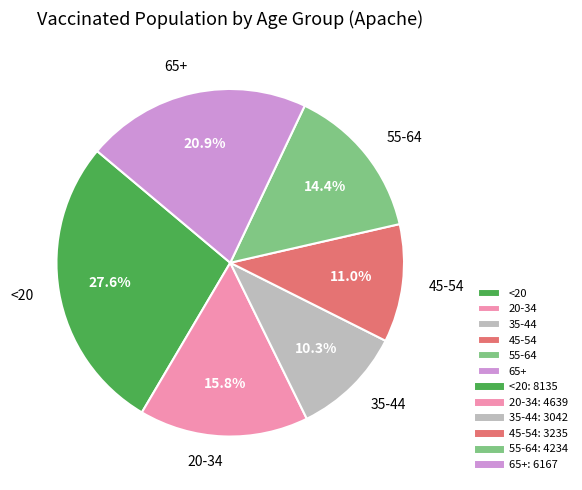

What percentage is the 20-34 slice, to the nearest percent?

16%